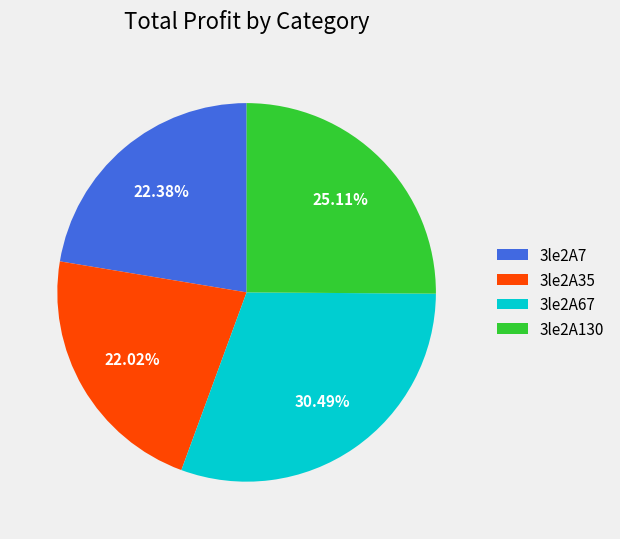

What percentage is NOT represented by 3le2A67?

69.5%